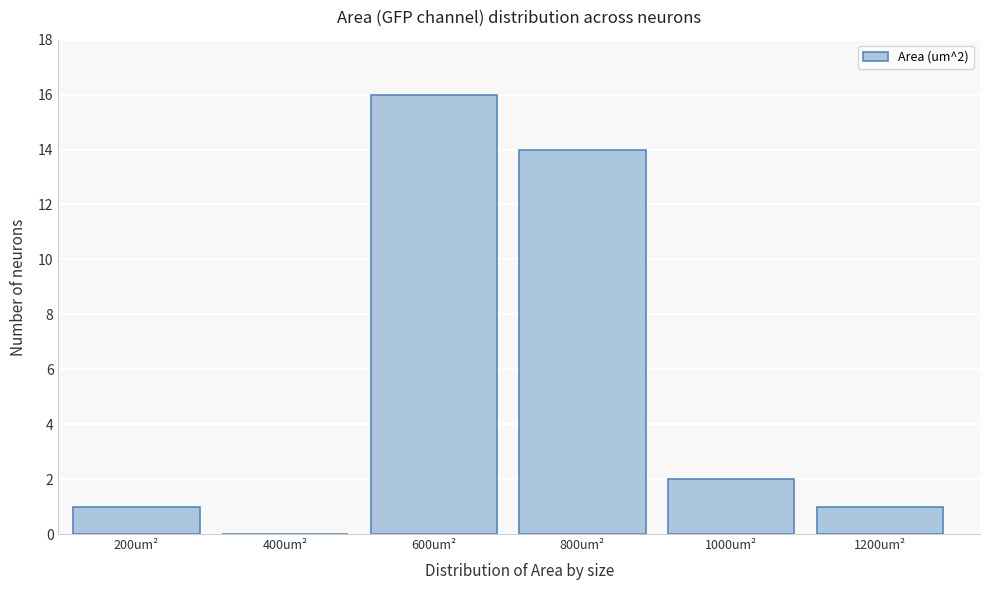

Reading left to right, transcribe all the data shown in this chart.

200um²=1	400um²=0	600um²=16	800um²=14	1000um²=2	1200um²=1